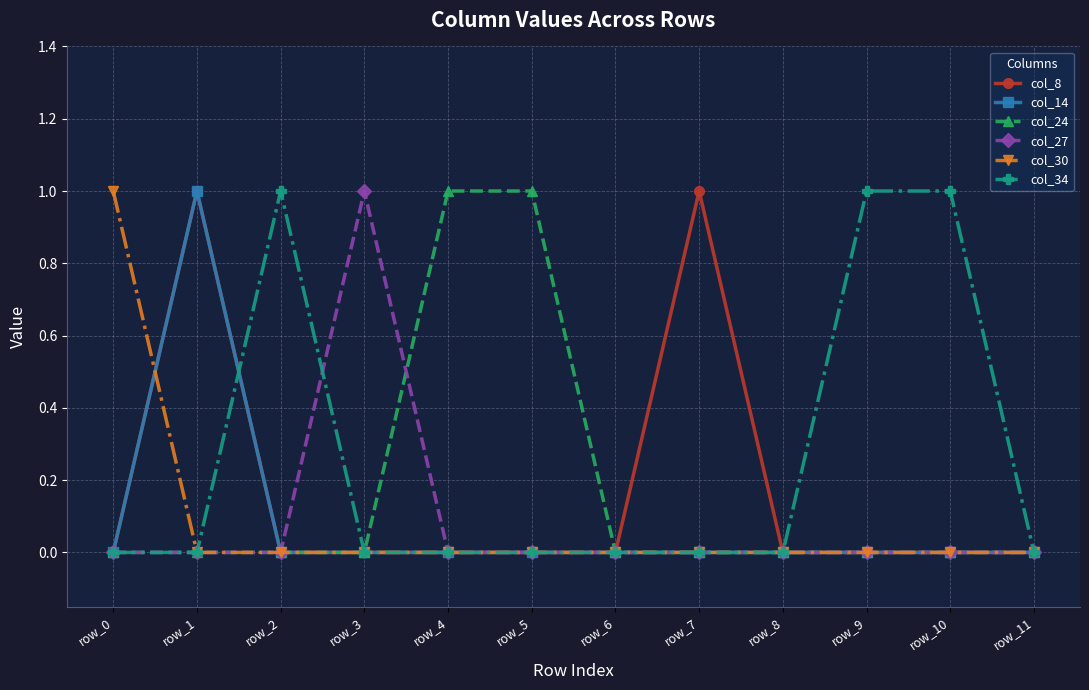

True or false: col_14 has more than 0 points higher than both neighbors.

True